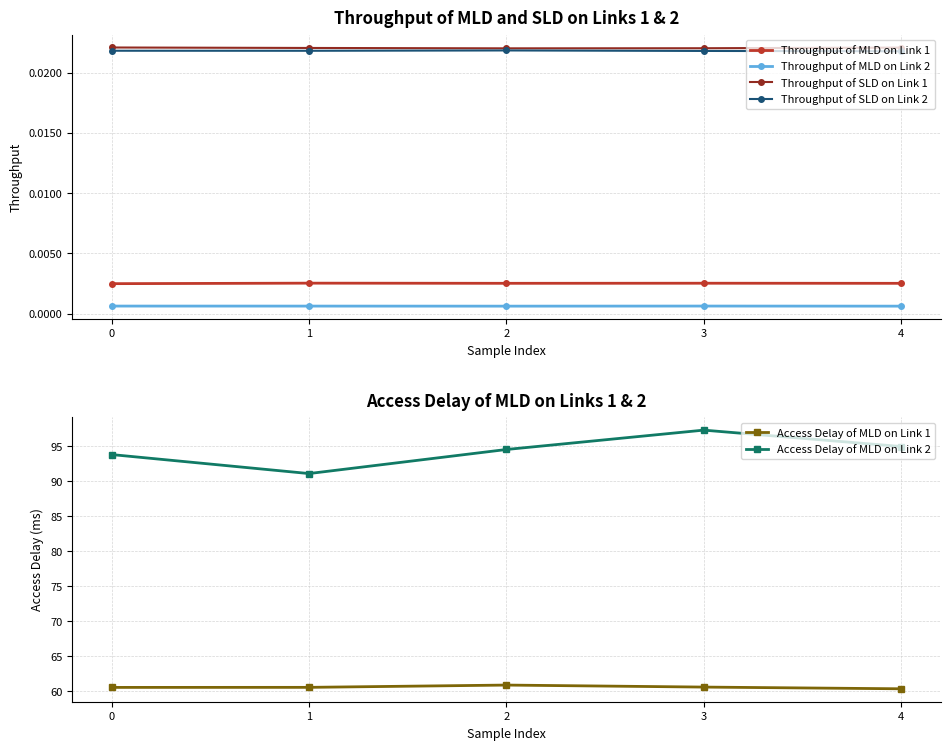

Which category has the lowest value in the Throughput of SLD on Link 1 series?

2